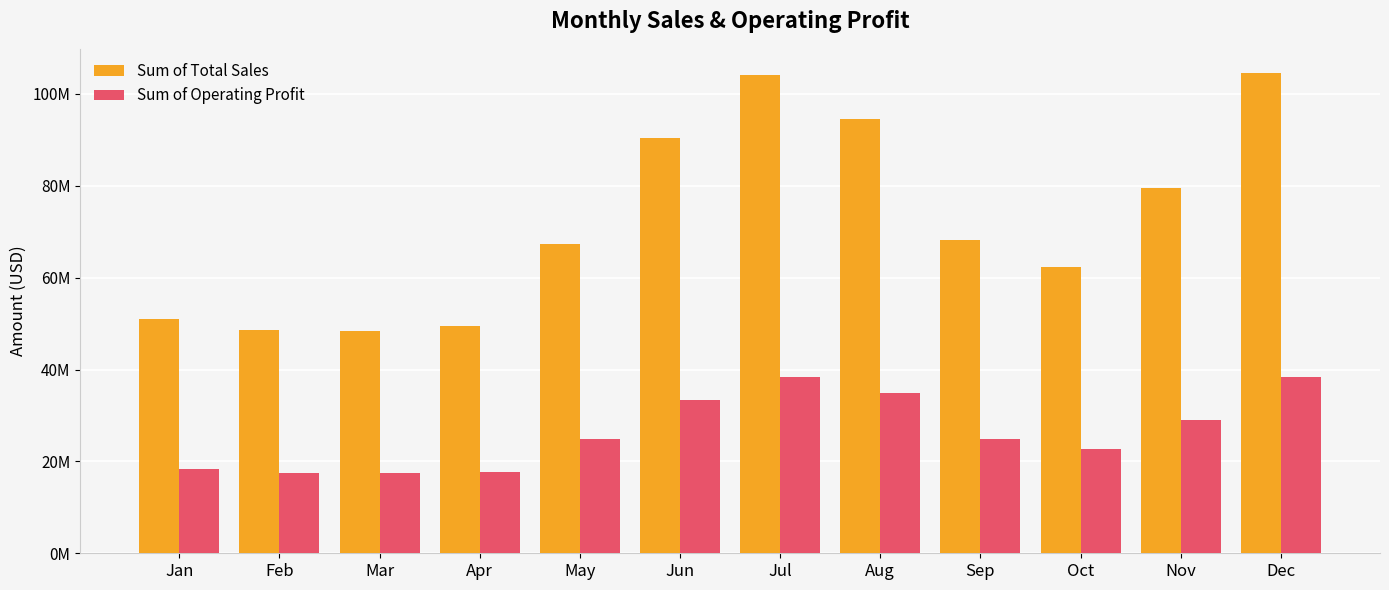

What value does the Sum of Total Sales series have at Apr?

49488750.0